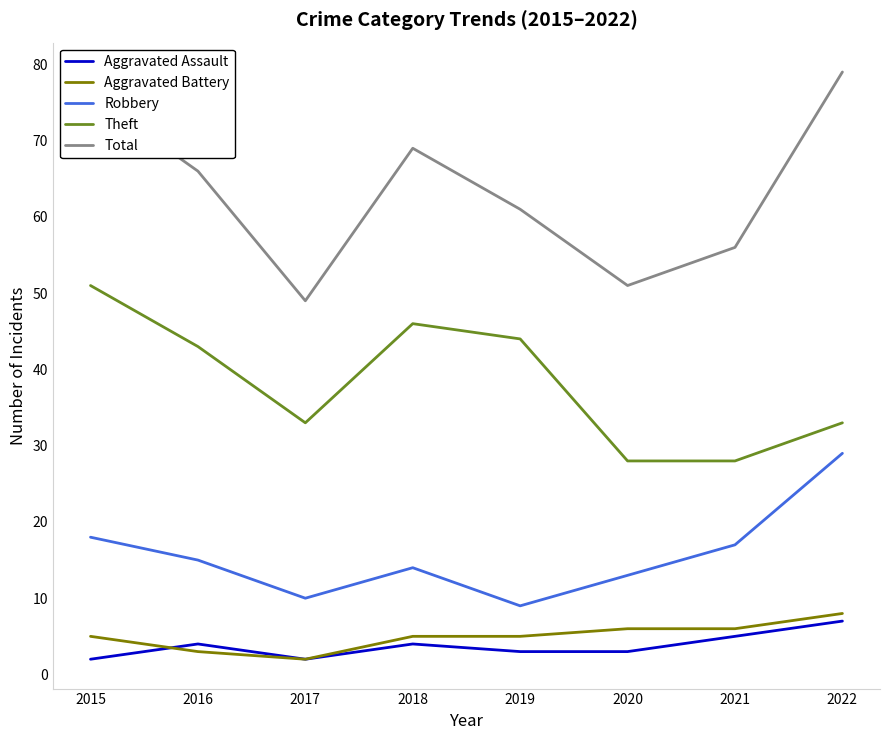

At which category is the sum across all series the highest?

2022